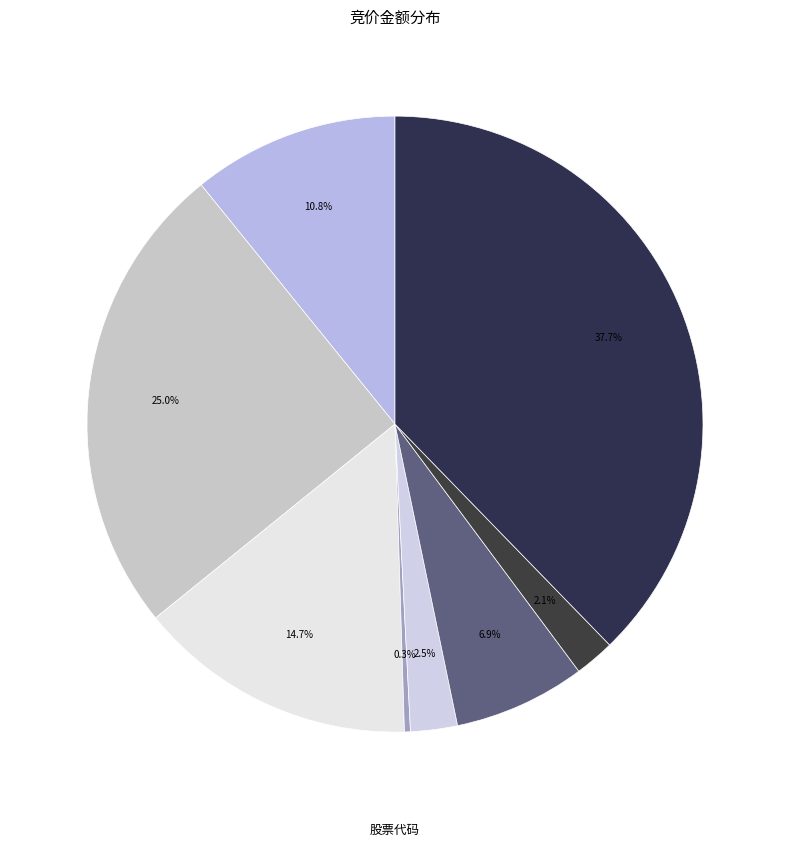

How many segments does this pie chart have?

8